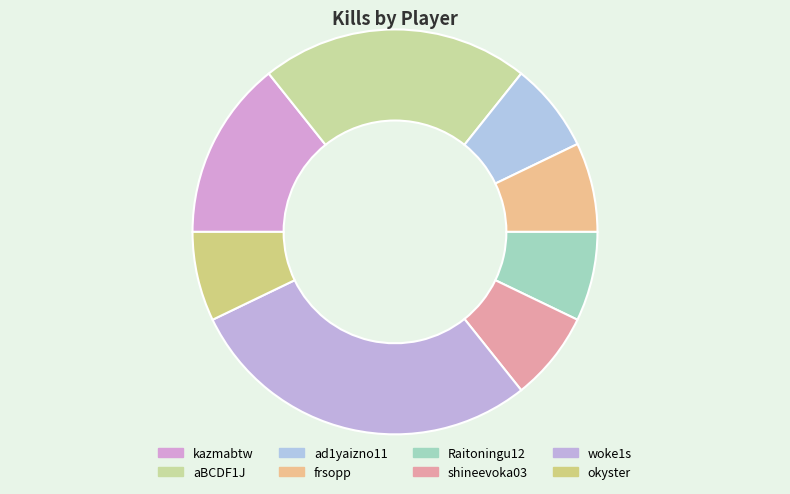

How many segments does this pie chart have?

8